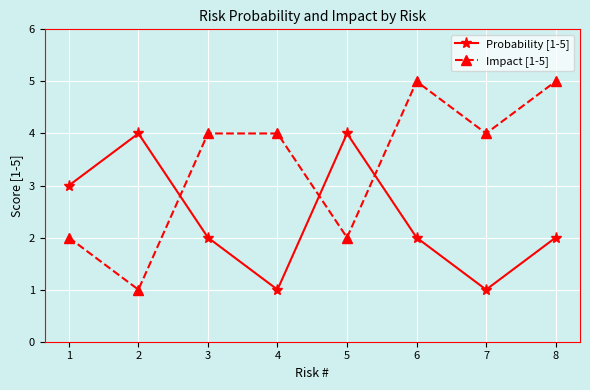

Between which two adjacent categories do Impact [1-5] and Probability [1-5] first intersect?

2 and 3